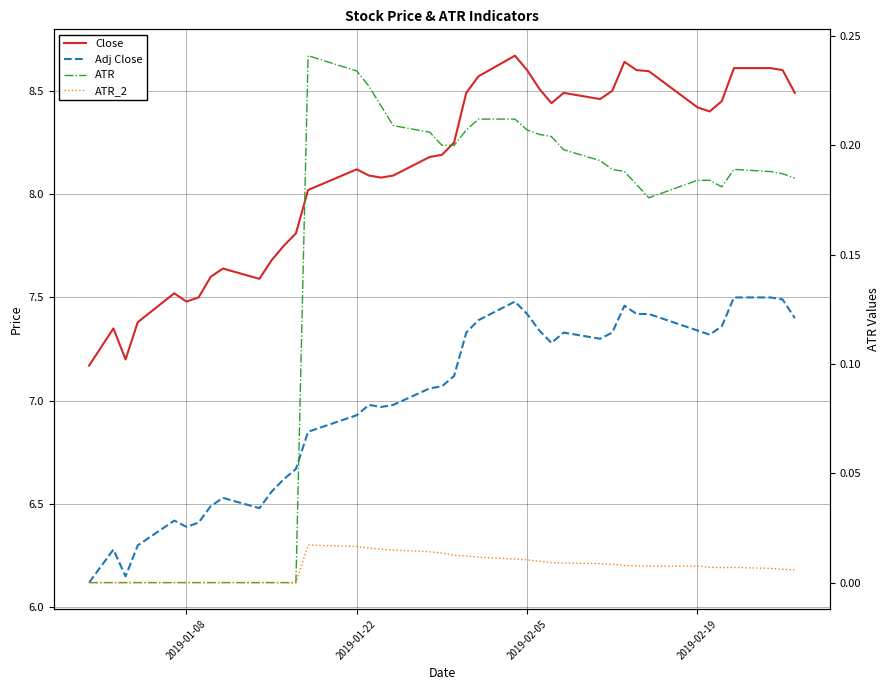

True or false: ATR and Close cross at least once.

False